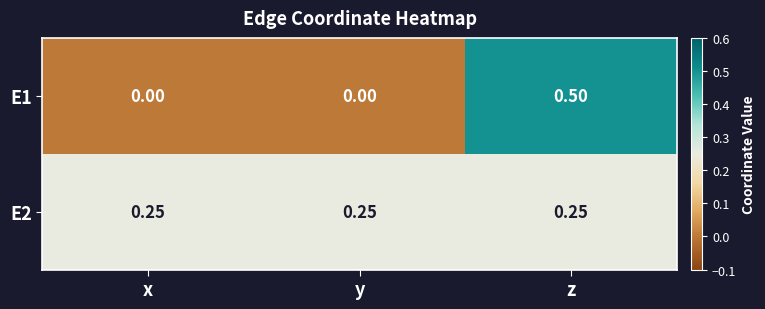

Which label corresponds to the largest value in the chart?

z